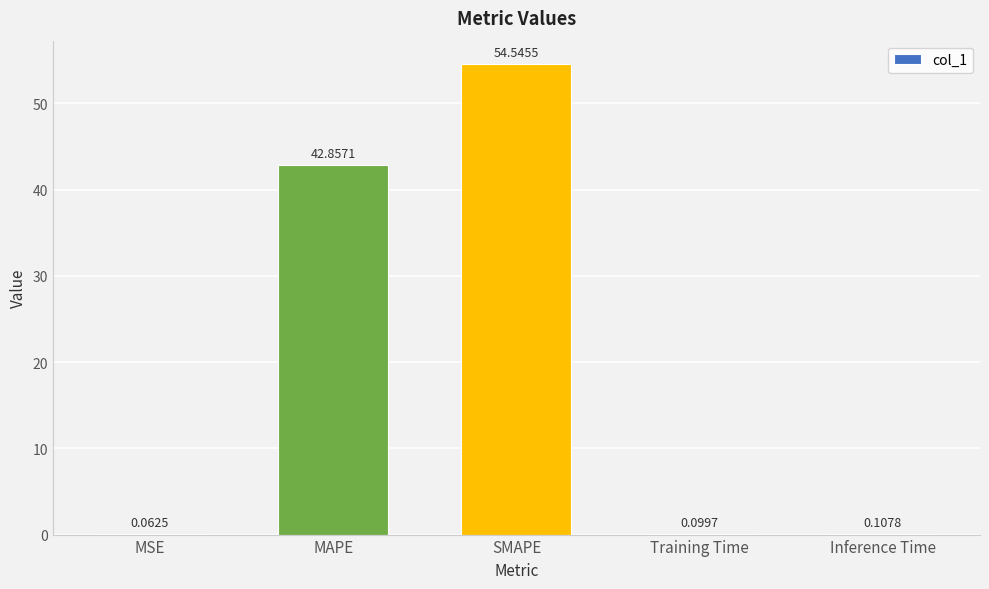

Which category has the highest value across all series?

SMAPE